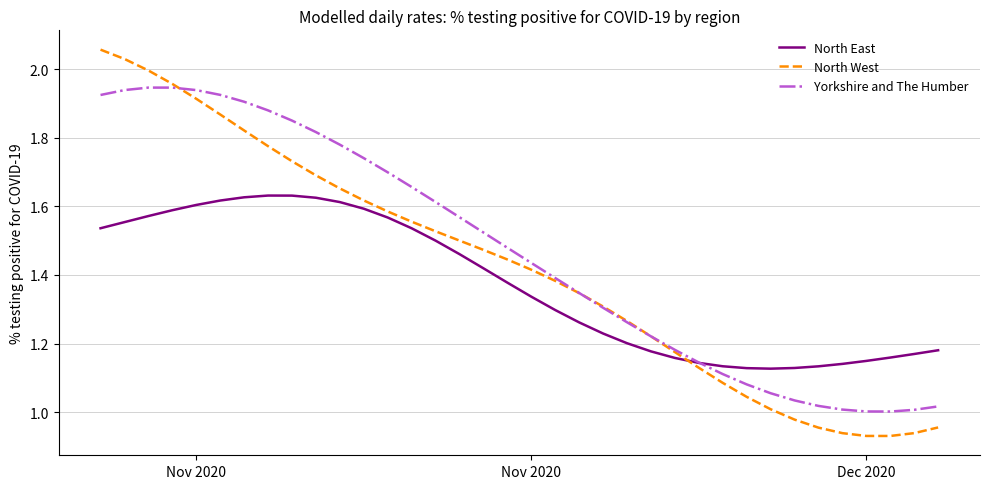

Rank the series by their maximum value, from highest to lowest.

North West, Yorkshire and The Humber, North East